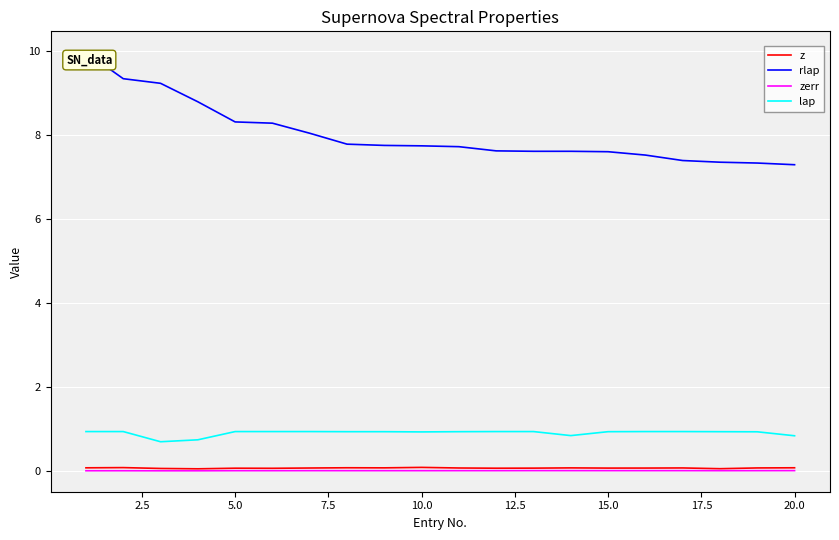

Which series has the largest total across all categories?

rlap